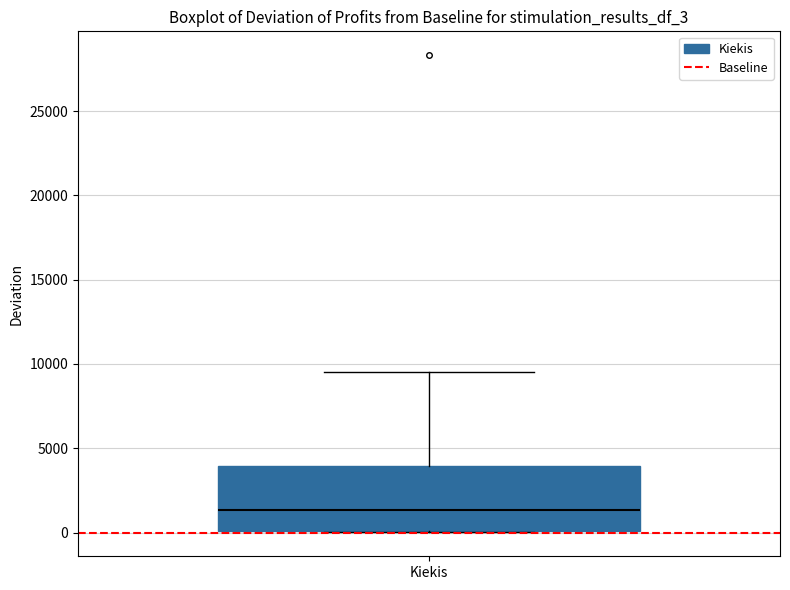

Transcribe this box plot: give where the median line is, the range the box spans, and where the two whiskers end, as read against the y-axis. The values are not printed on the chart, so give them approximately, as read against the axis.

median 1500, box 0 to 4000, whiskers 0 to 9500